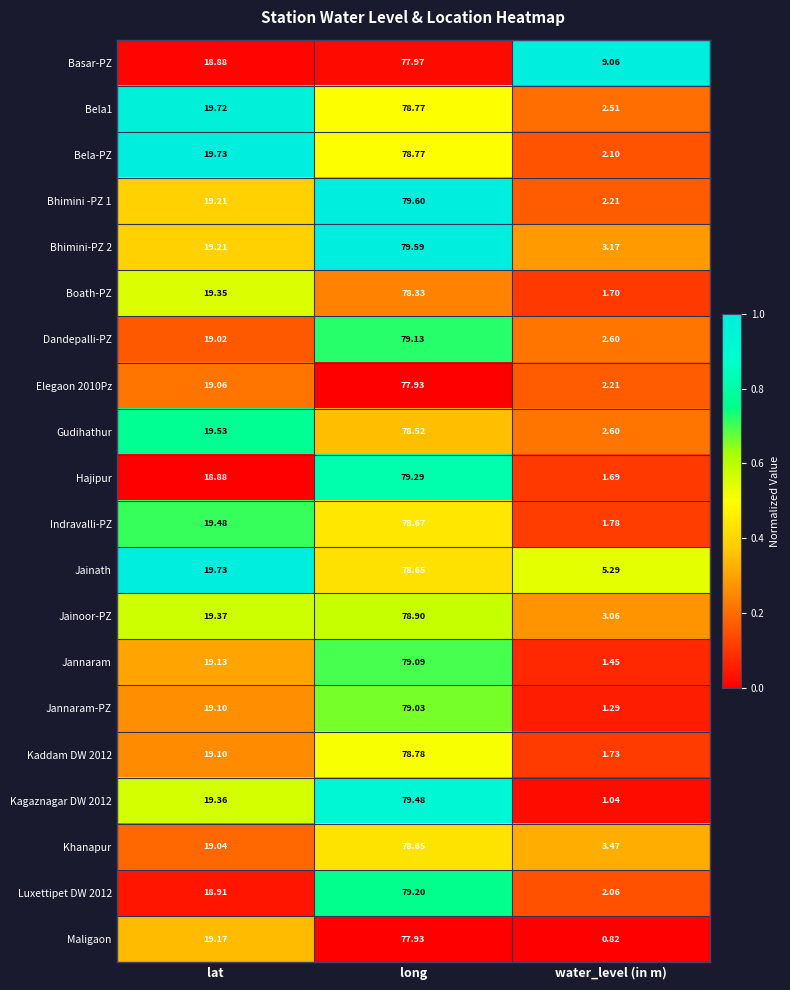

Rank the categories by Maligaon value from lowest to highest.

water_level (in m), lat, long